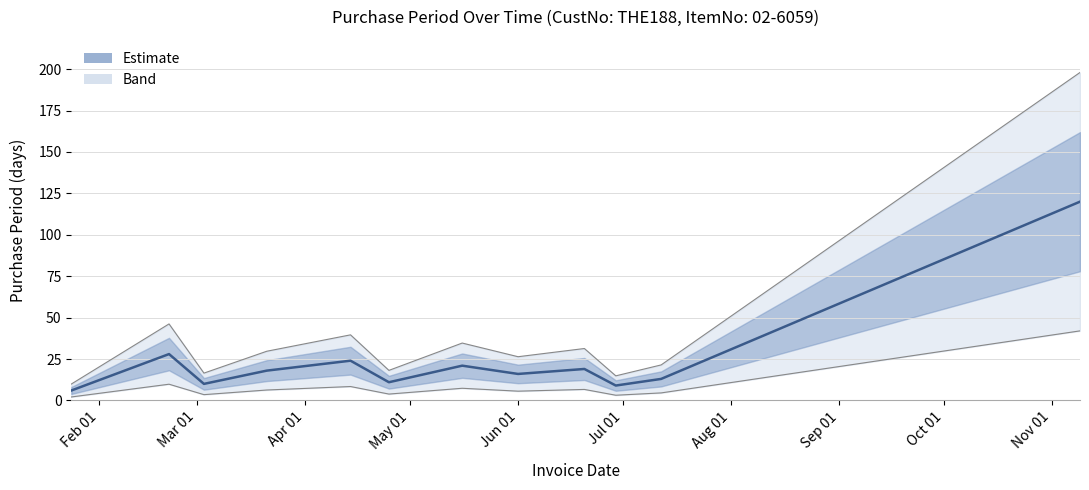

What is the change in value from Feb 01 to Mar 01?

+22